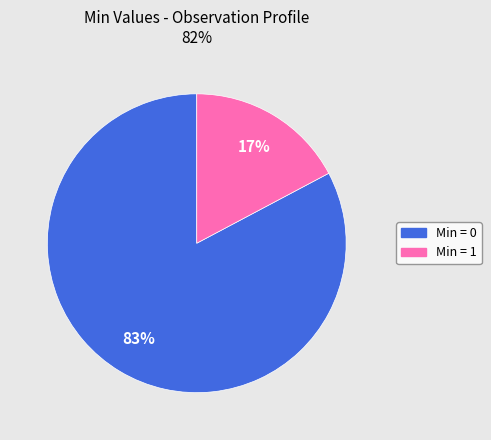

To the nearest percent, what is the average slice percentage?

50%